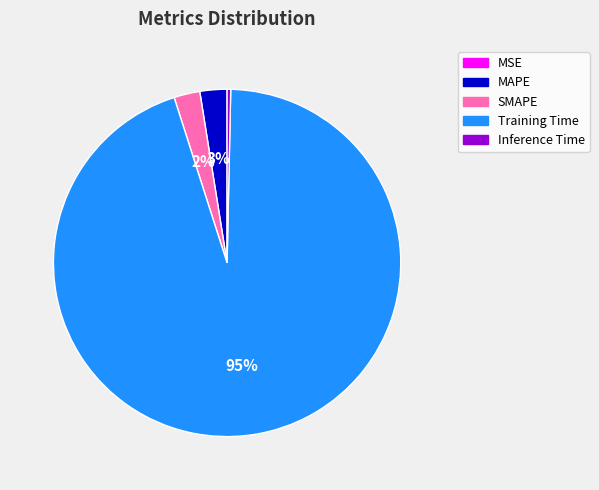

True or false: SMAPE accounts for 2% of the total.

True